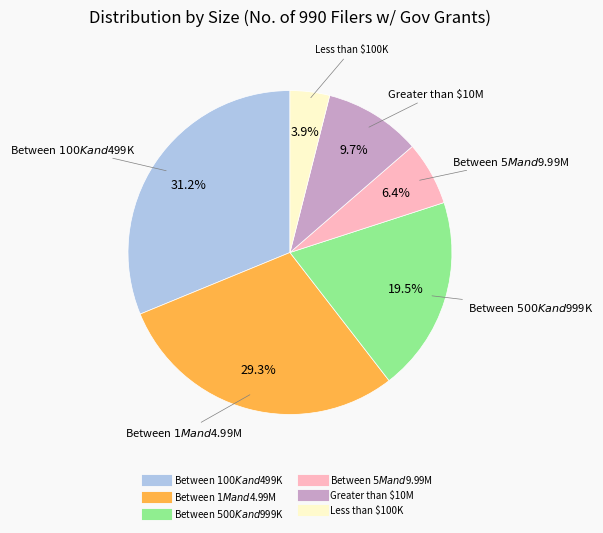

What is the total percentage of Between $500K and $999K and Between $5M and $9.99M?

25.9%